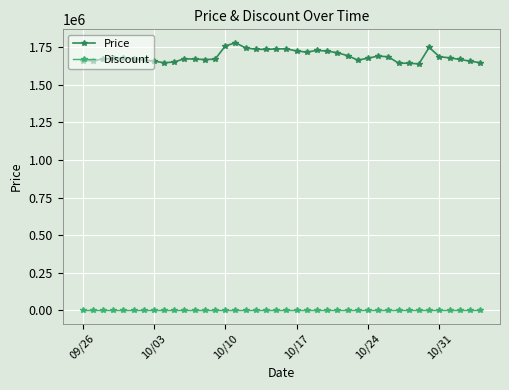

At how many categories does at least one series exceed 1344391?

40